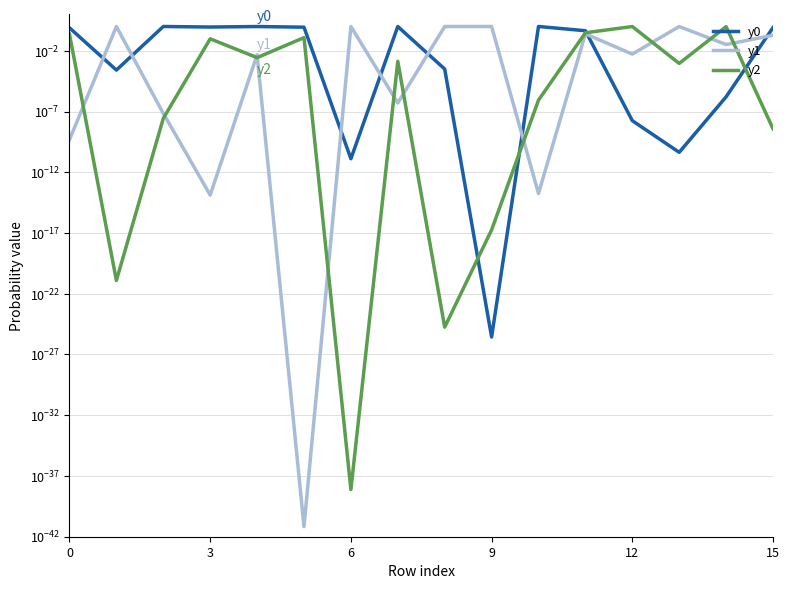

Is the value of y0 at 6 greater than the value of y2 at 8?

Yes